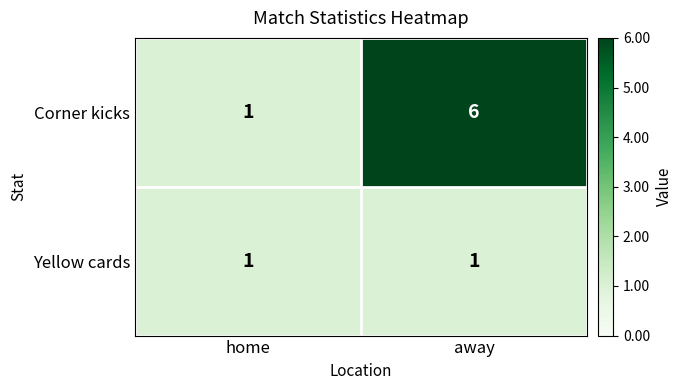

Which series has the widest spread of values?

Corner kicks